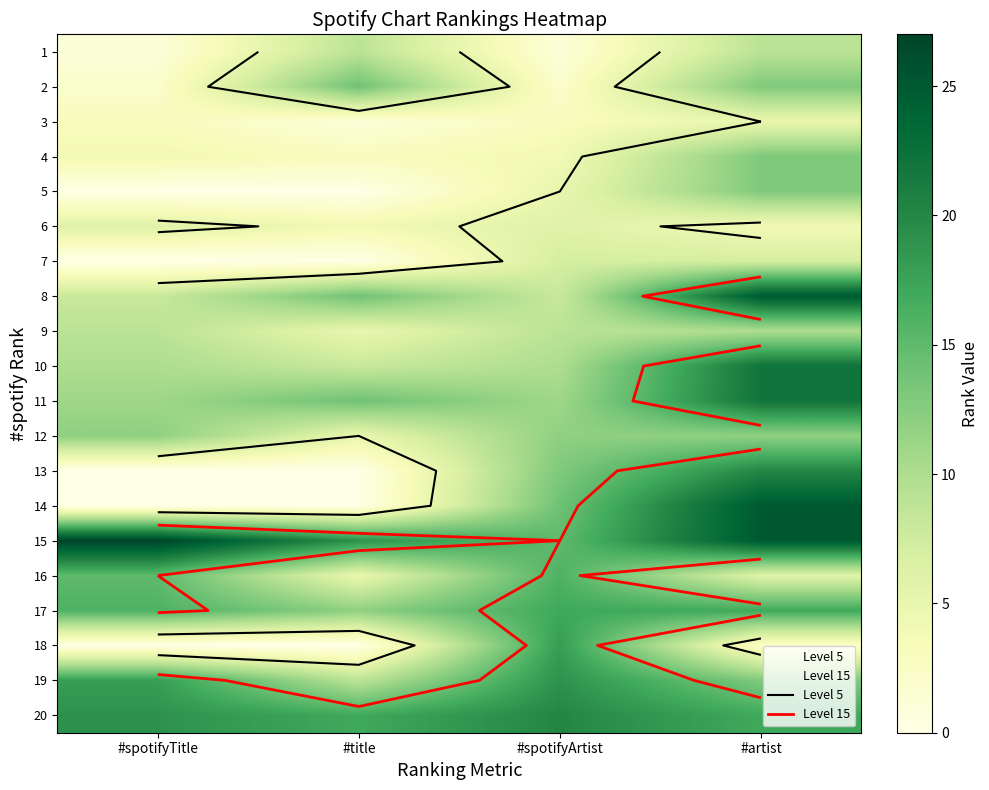

Rank the categories by 5 value from lowest to highest.

#spotifyTitle, #title, #spotifyArtist, #artist